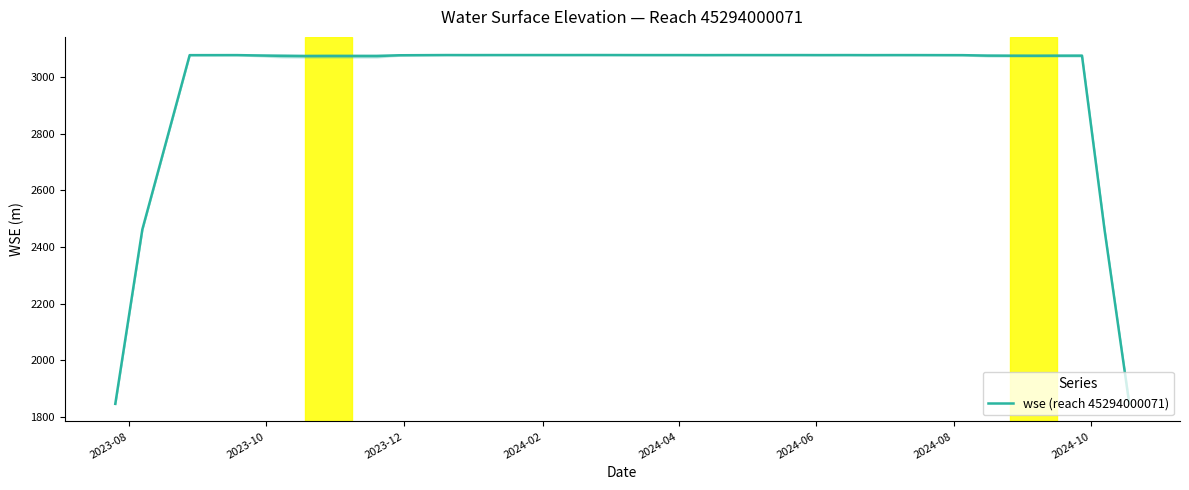

How many data points are less than 3077?

14